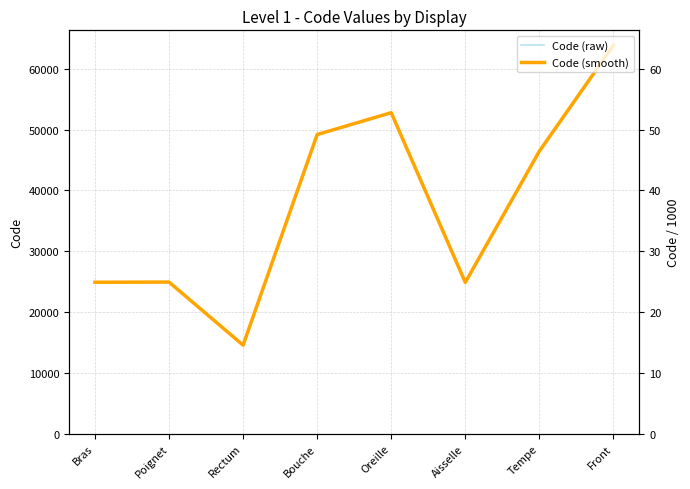

Is it true that Code (raw) equals 5061.0 at Aisselle?

False